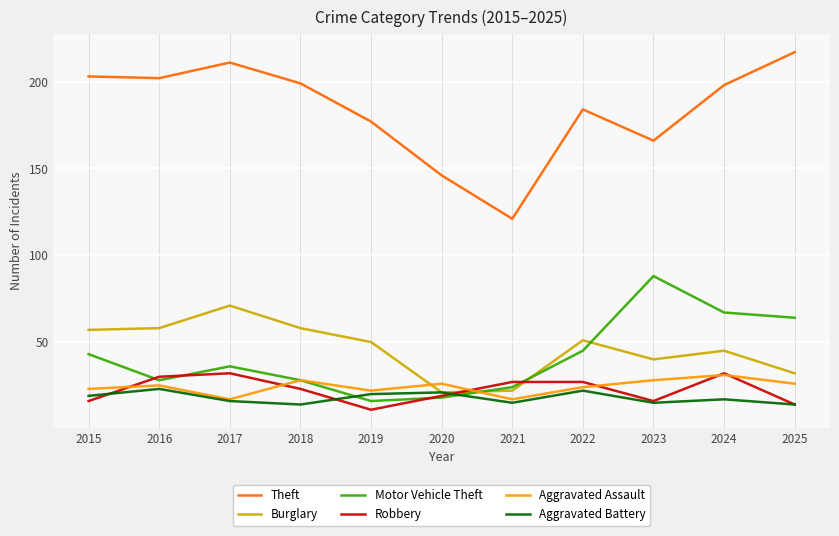

Does the chart display data point markers on the line(s)?

No